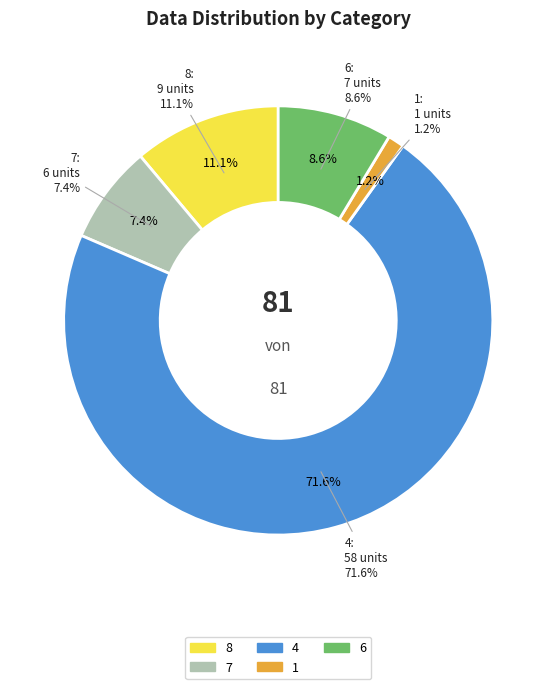

Which slice is the smallest?

1